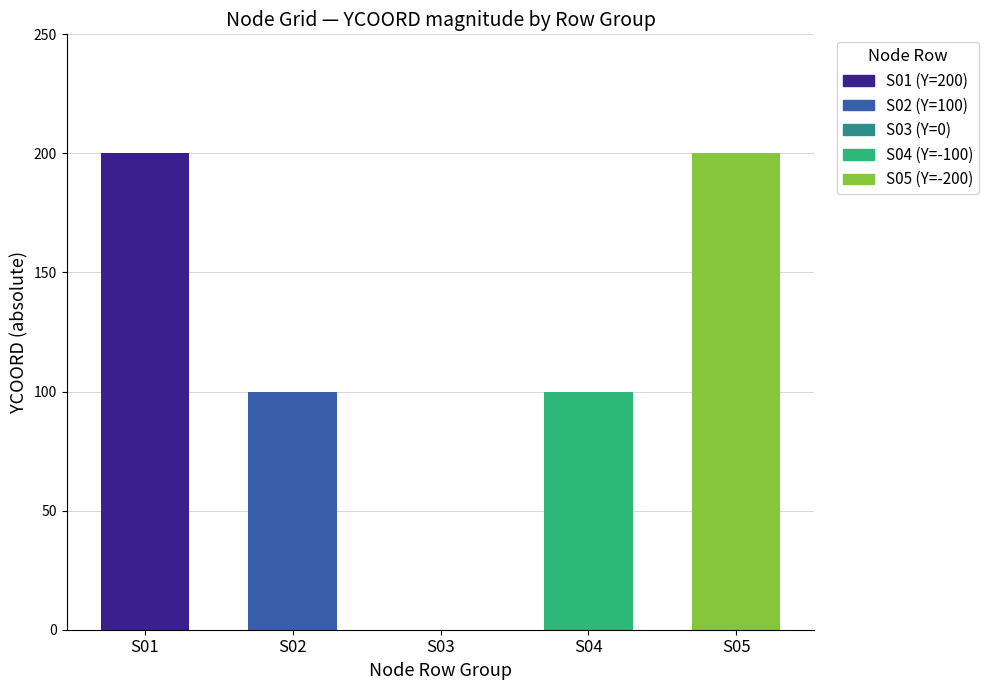

Are the bars grouped side by side (vs. stacked)?

Yes